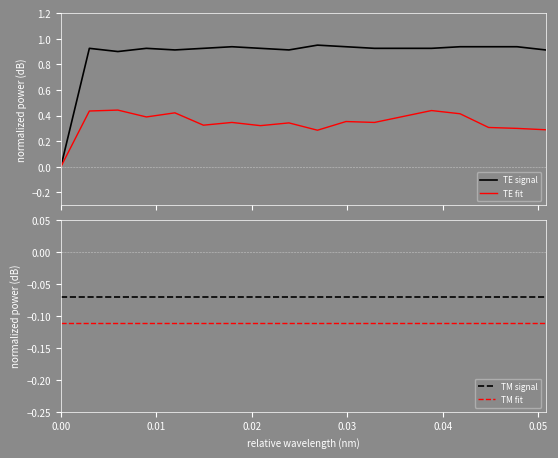

True or false: TM fit and TM signal cross at least once.

False